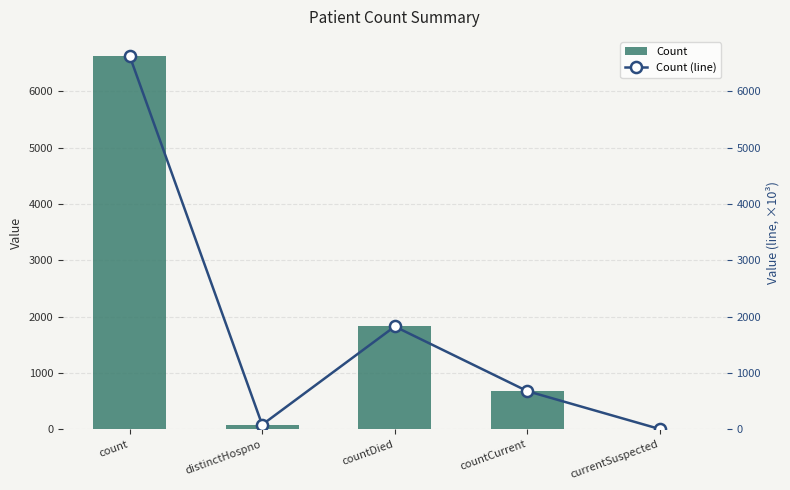

At how many categories does at least one series exceed 3747?

1